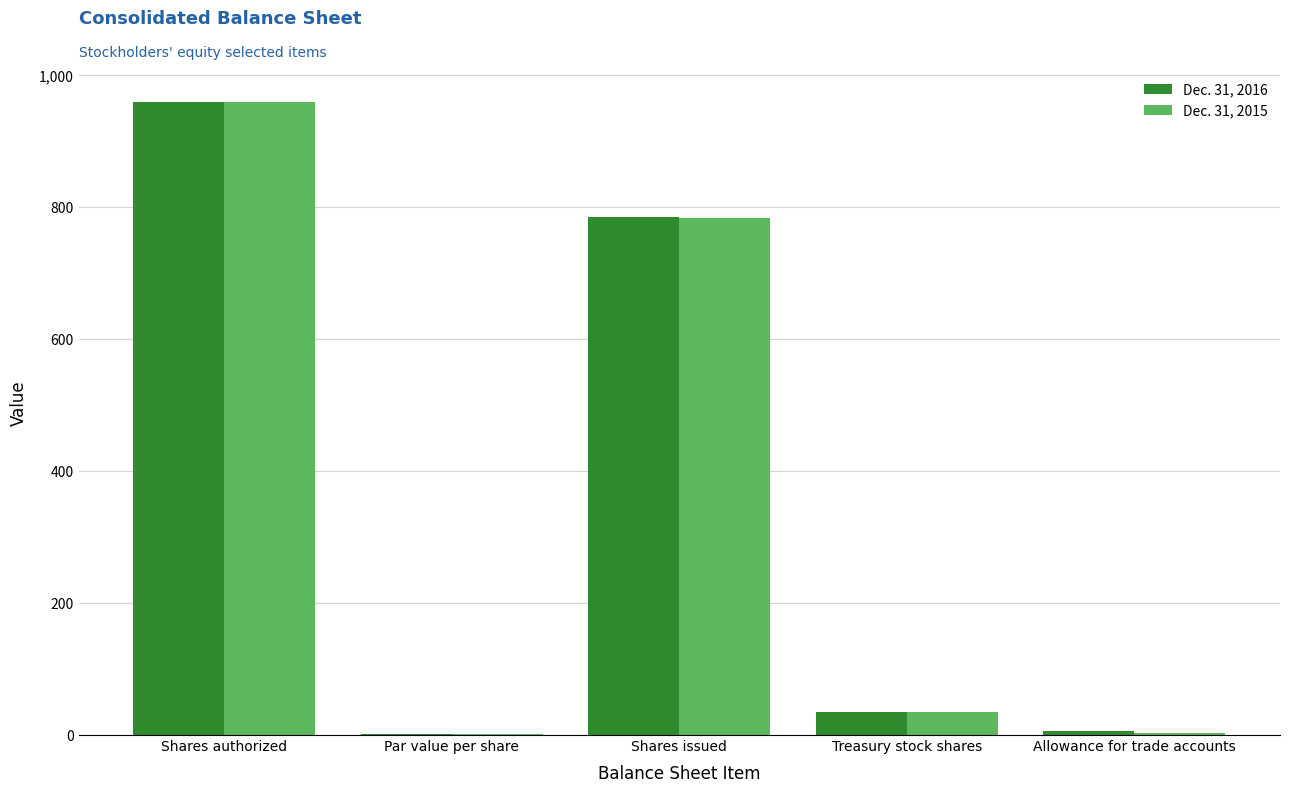

What is the average value of the Dec. 31, 2015 series?

357